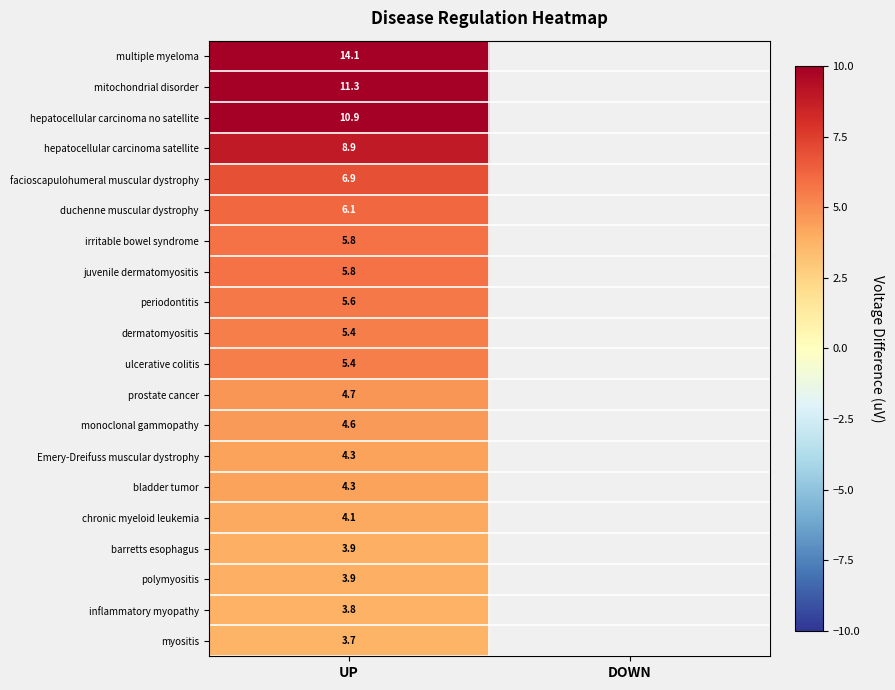

What is the difference between the highest and lowest values at UP?

10.4